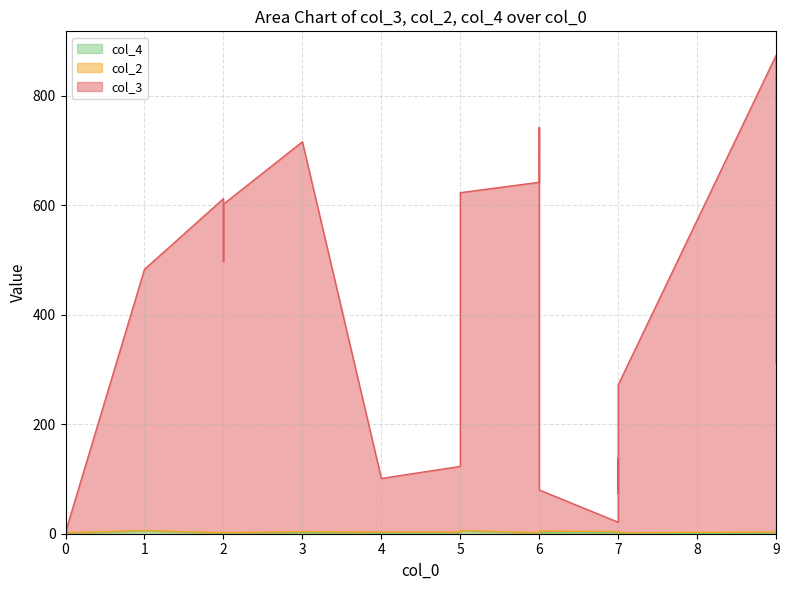

Does the chart display data point markers on the line(s)?

No